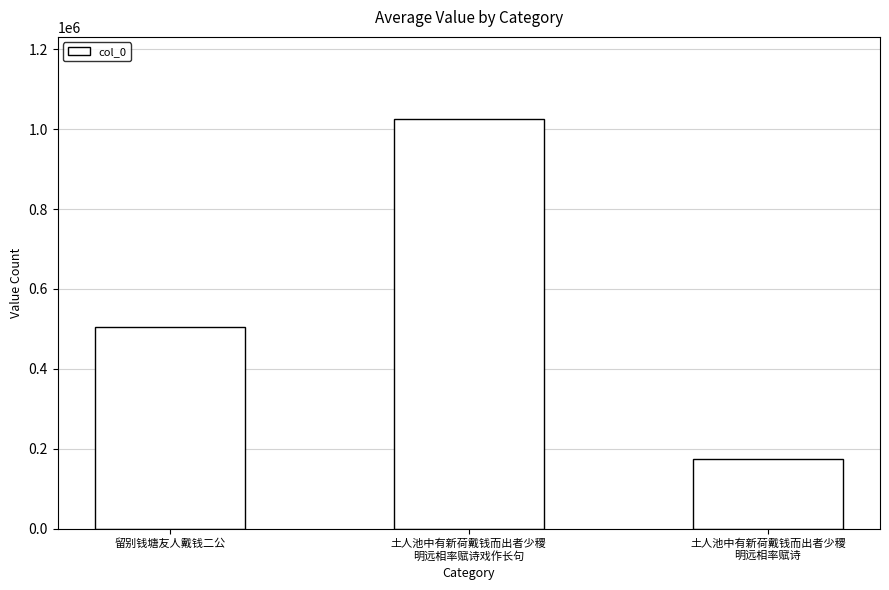

Reading left to right, what are all the values shown in this chart?

留别钱塘友人戴钱二公=505507	土人池中有新荷戴钱而出者少稷
明远相率赋诗戏作长句=1025574	土人池中有新荷戴钱而出者少稷
明远相率赋诗=174554